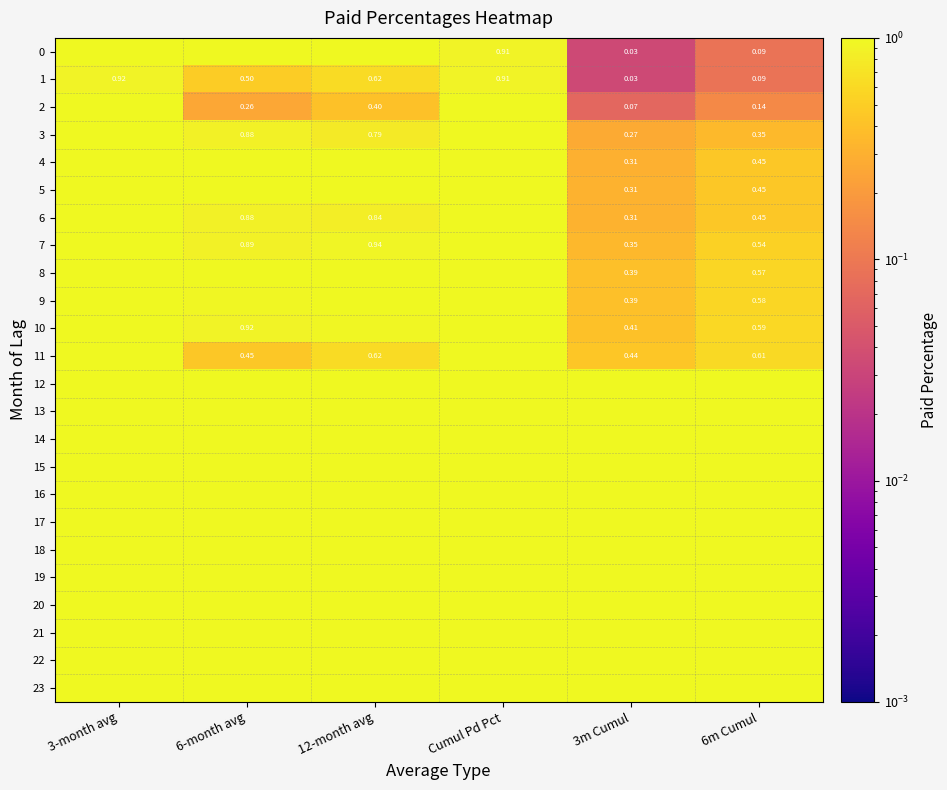

List the labels in order of 9 value, largest first.

3-month avg, Cumul Pd Pct, 12-month avg, 6-month avg, 6m Cumul, 3m Cumul